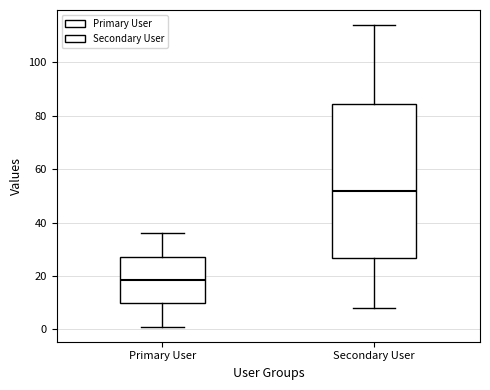

Reading left to right, read every box against the y-axis: the position of its median line, the range the box covers, and the ends of its whiskers. The values are not printed on the chart, so give them approximately, as read against the axis.

Primary User: median 18, box 10 to 28, whiskers 2 to 36
Secondary User: median 52, box 26 to 84, whiskers 8 to 114